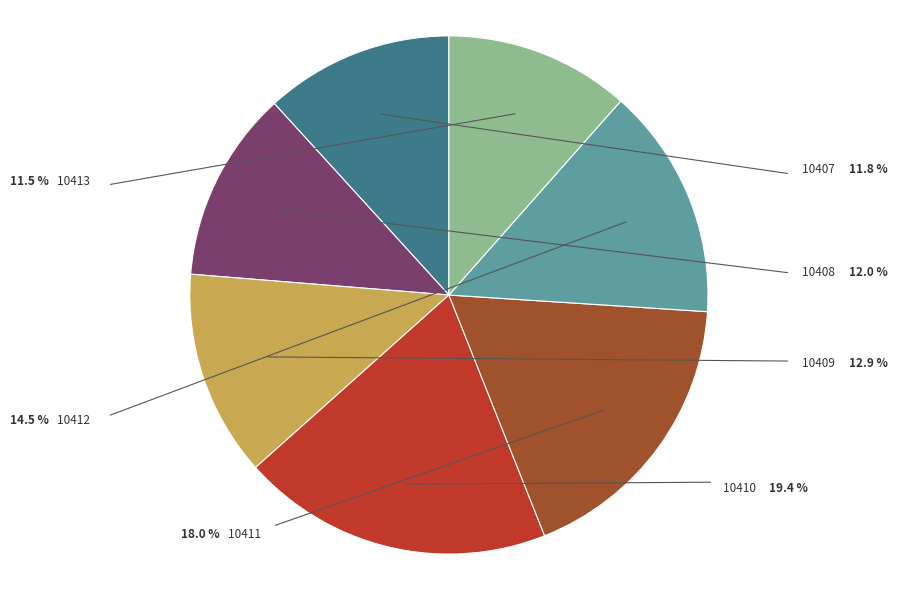

How much of the chart is everything except 10413?

88.5%